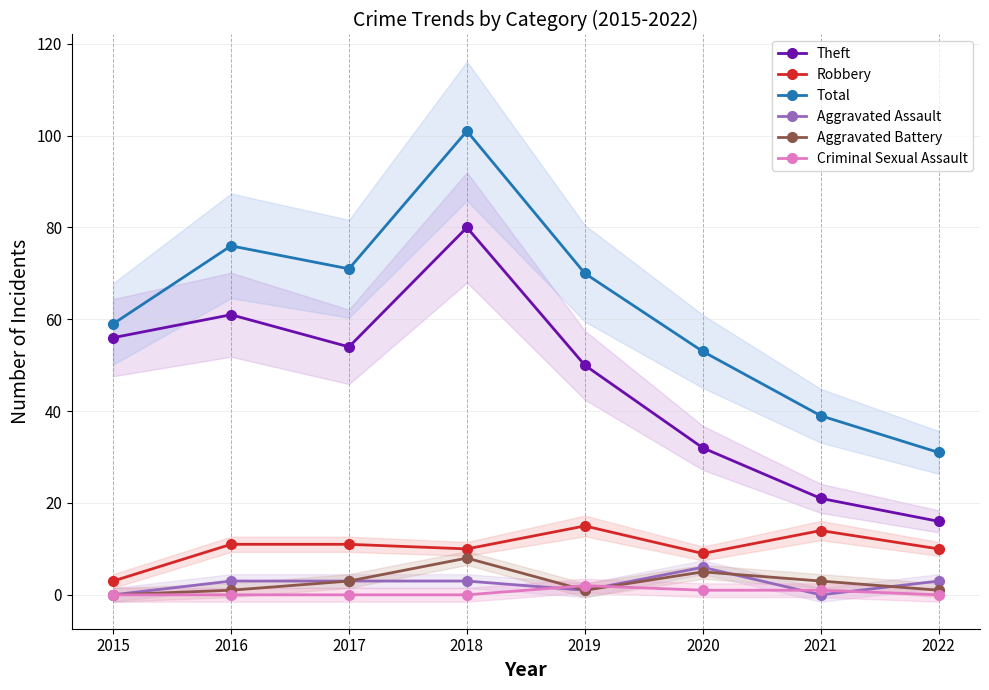

What are all the series names shown in the legend?

Theft, Robbery, Total, Aggravated Assault, Aggravated Battery, Criminal Sexual Assault